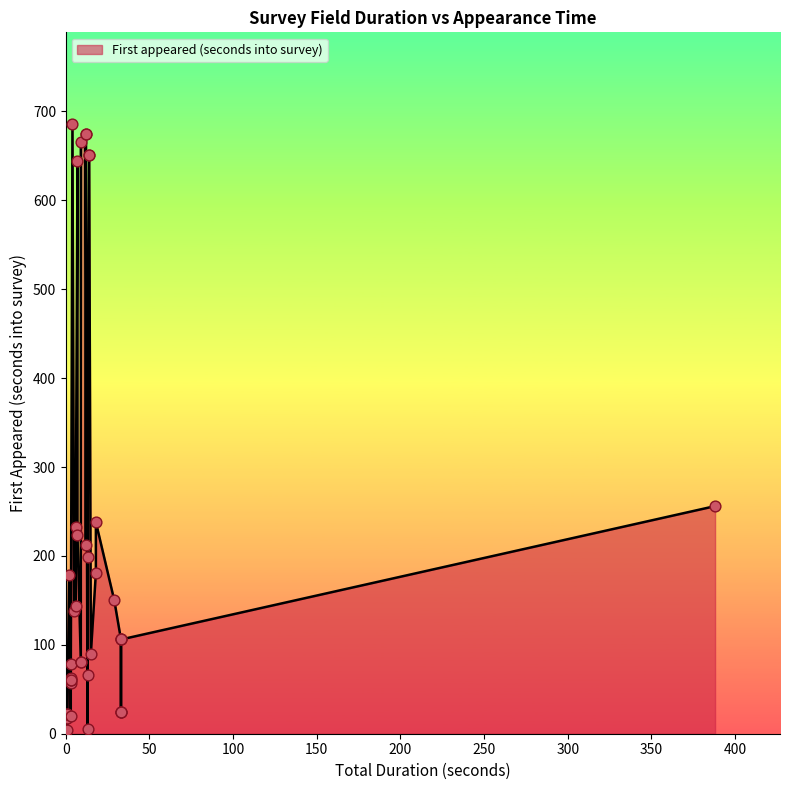

Approximately how many times larger is the value at 20 compared to 14?

1.6